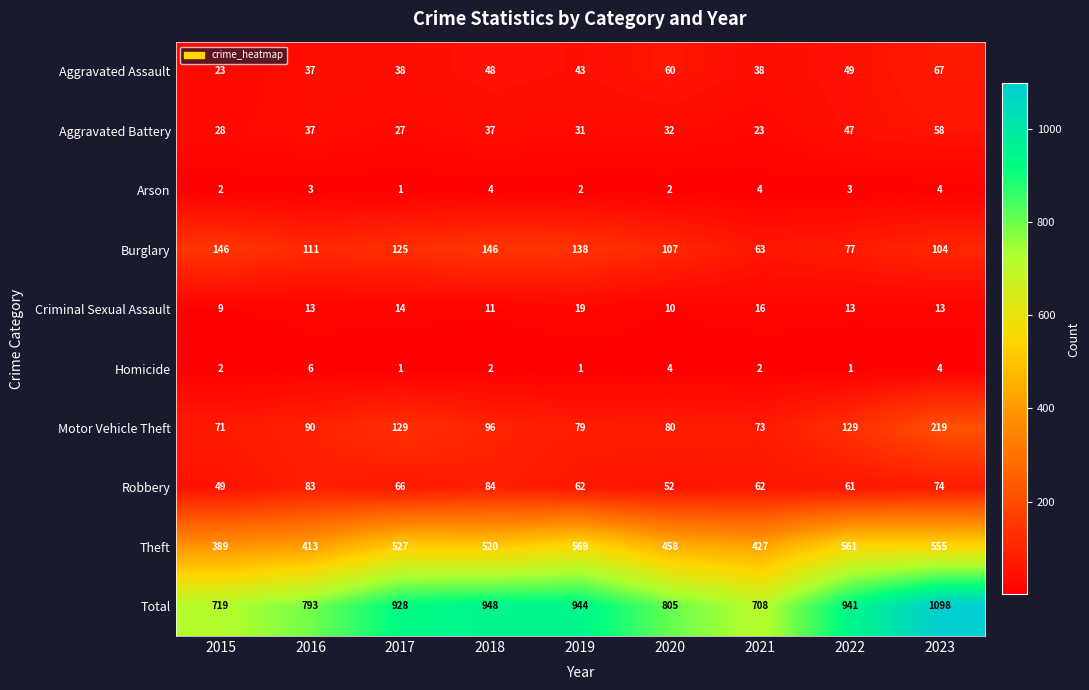

The value of Aggravated Assault at 2020 is 60. True or false?

True